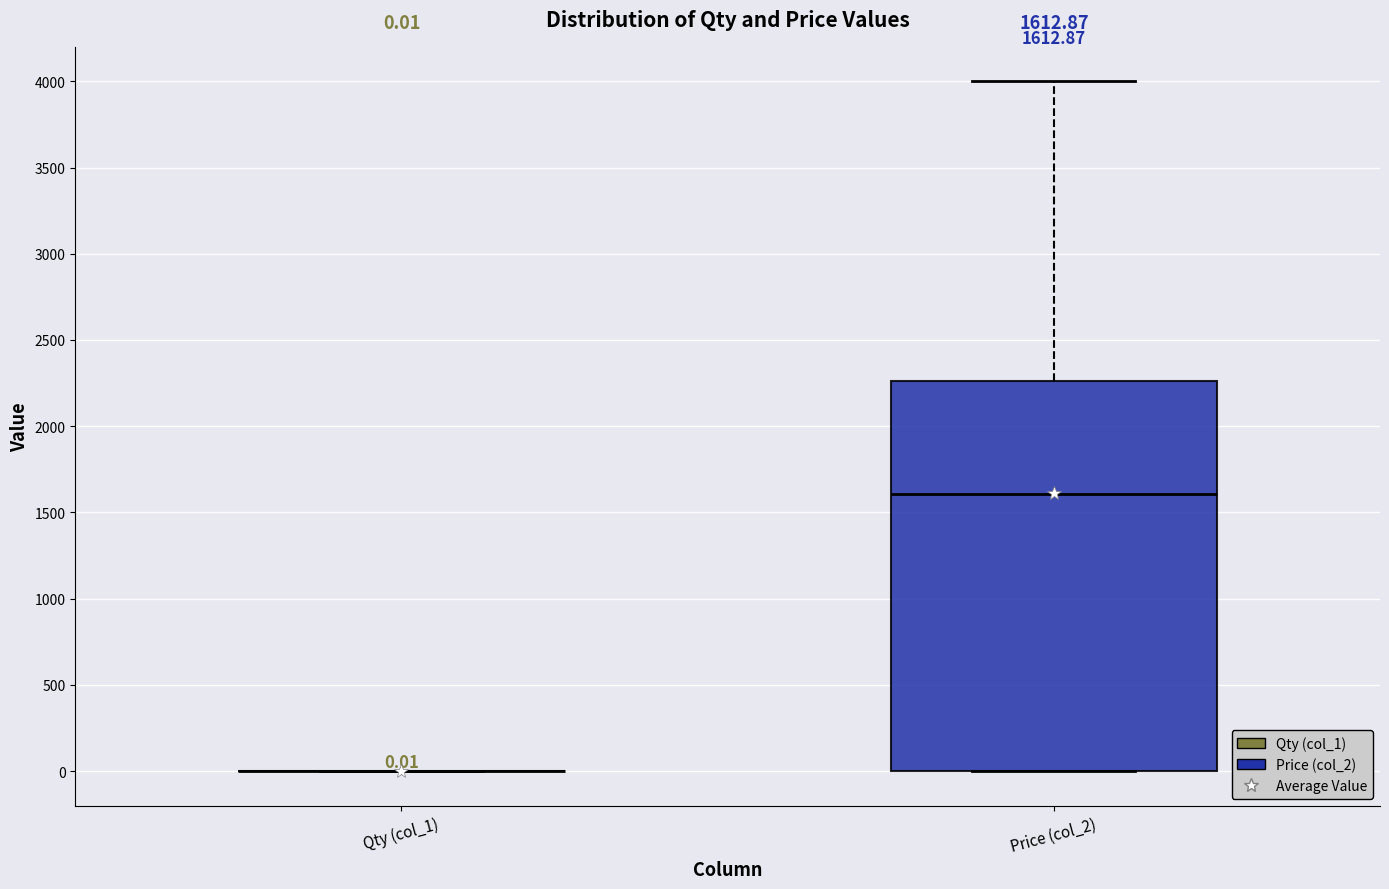

Which box is the tallest, from its lower edge to its upper edge?

Price (col_2)